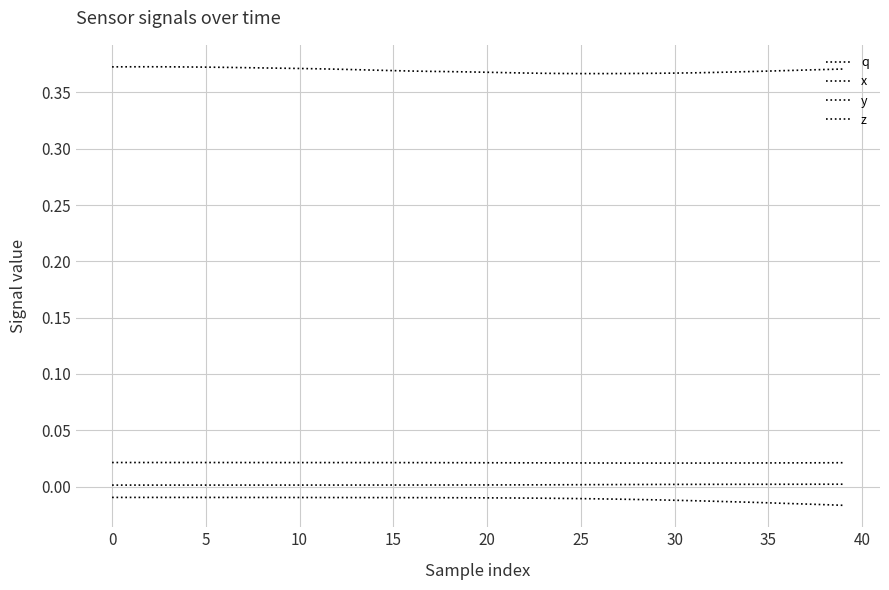

Does the chart have visible grid lines?

Yes